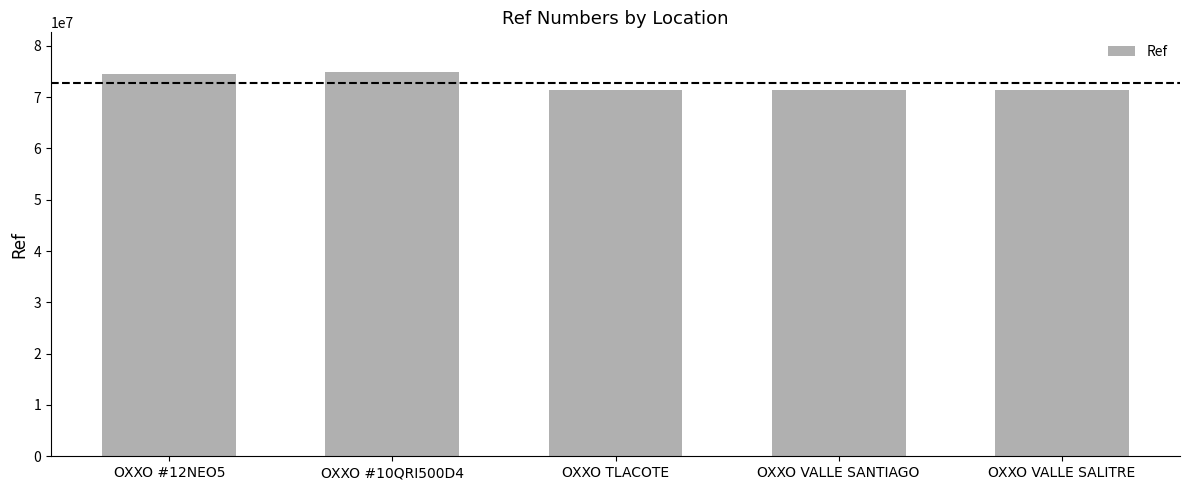

What is the label of the 3rd bar from the left?

OXXO TLACOTE